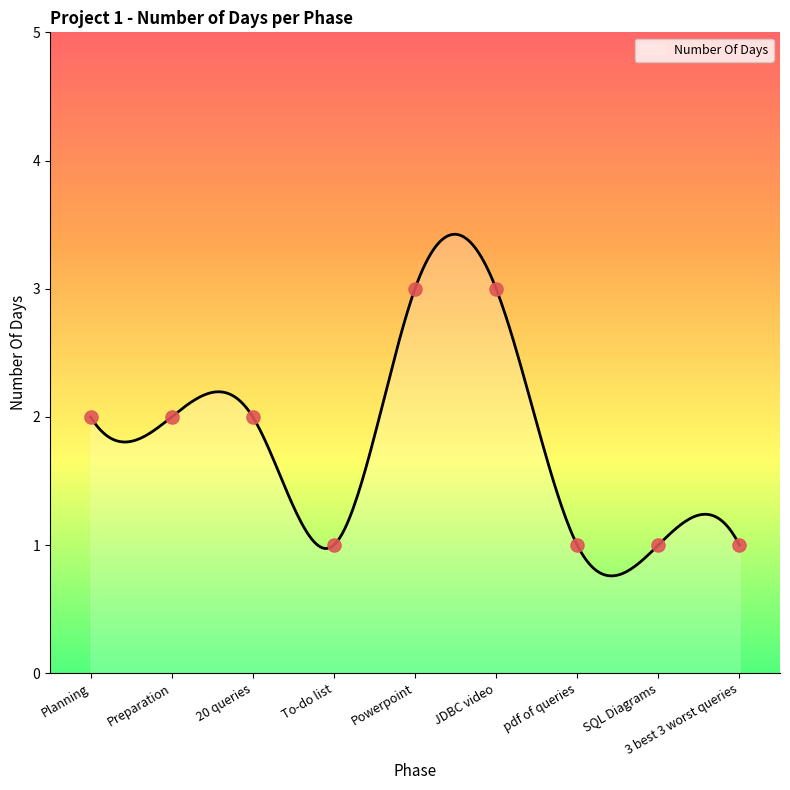

Between 20 queries and To-do list, which is larger?

20 queries